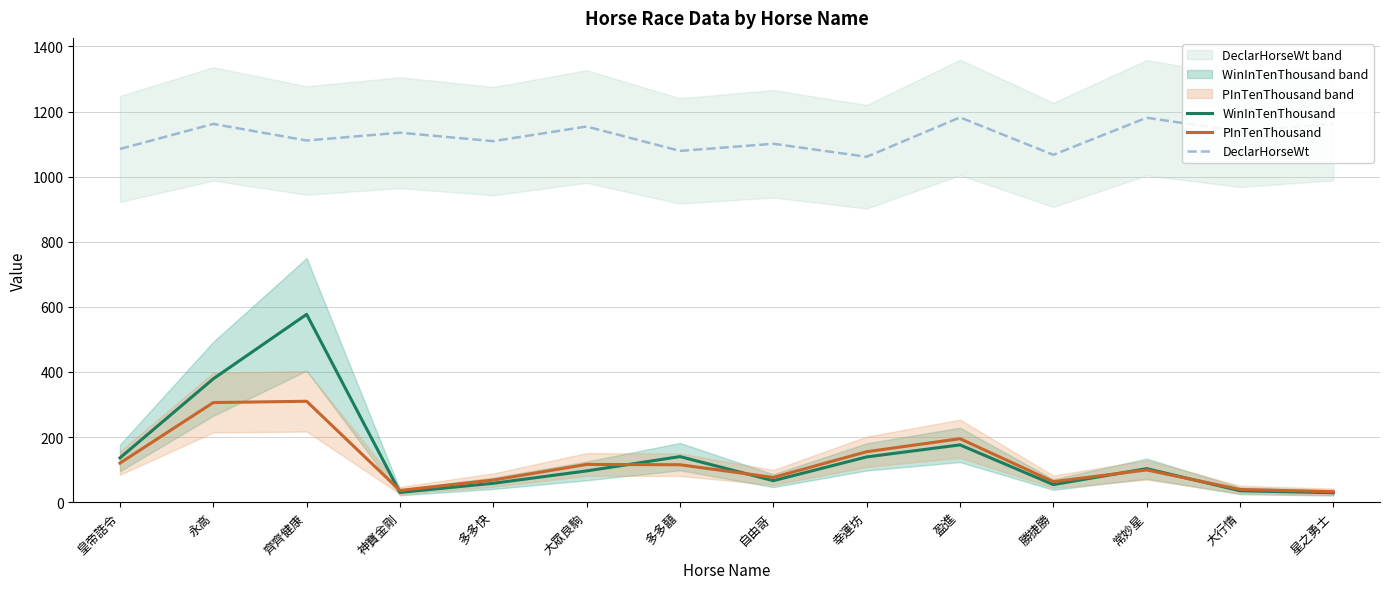

What is the value of the WinInTenThousand point at the 7th from the left?

140